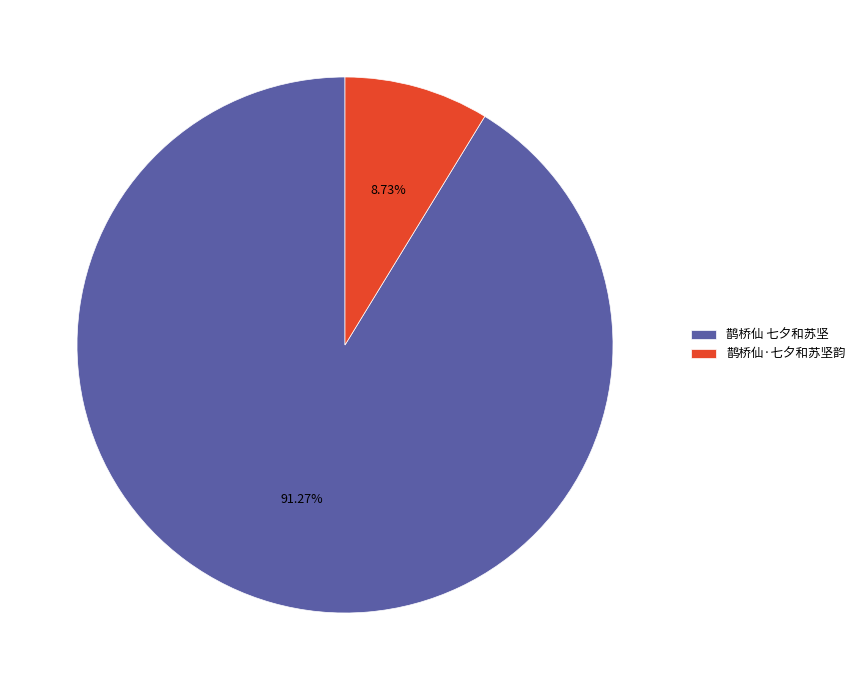

To the nearest percent, what is the combined percentage of 鹊桥仙 七夕和苏坚 and 鹊桥仙·七夕和苏坚韵?

100%